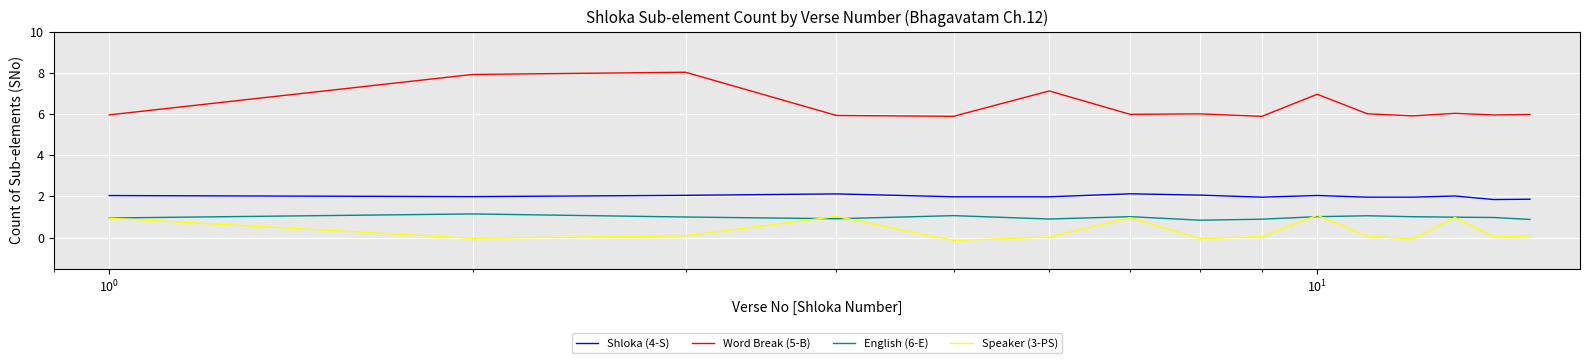

Which series has the largest total across all categories?

Word Break (5-B)